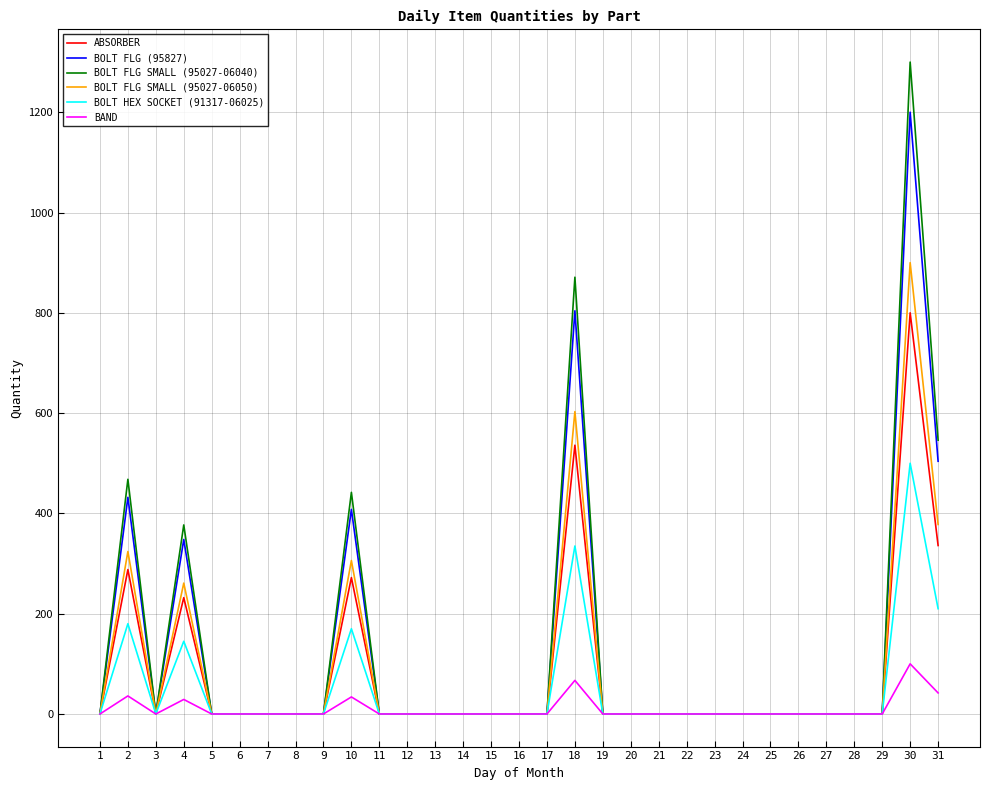

The value of BOLT HEX SOCKET (91317-06025) at 28 is 0. True or false?

True